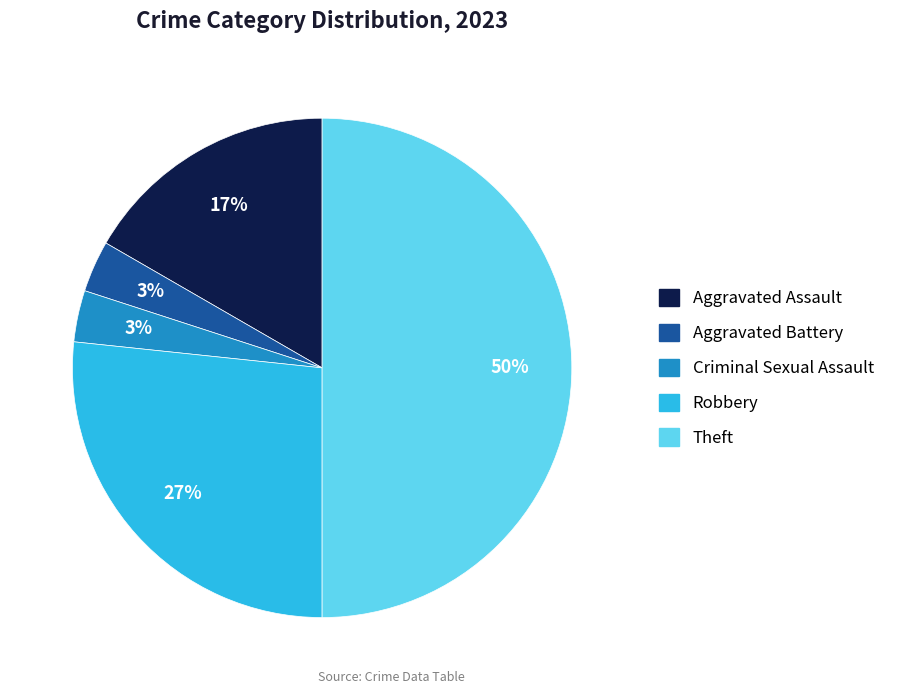

Between Theft and Robbery, which is larger?

Theft